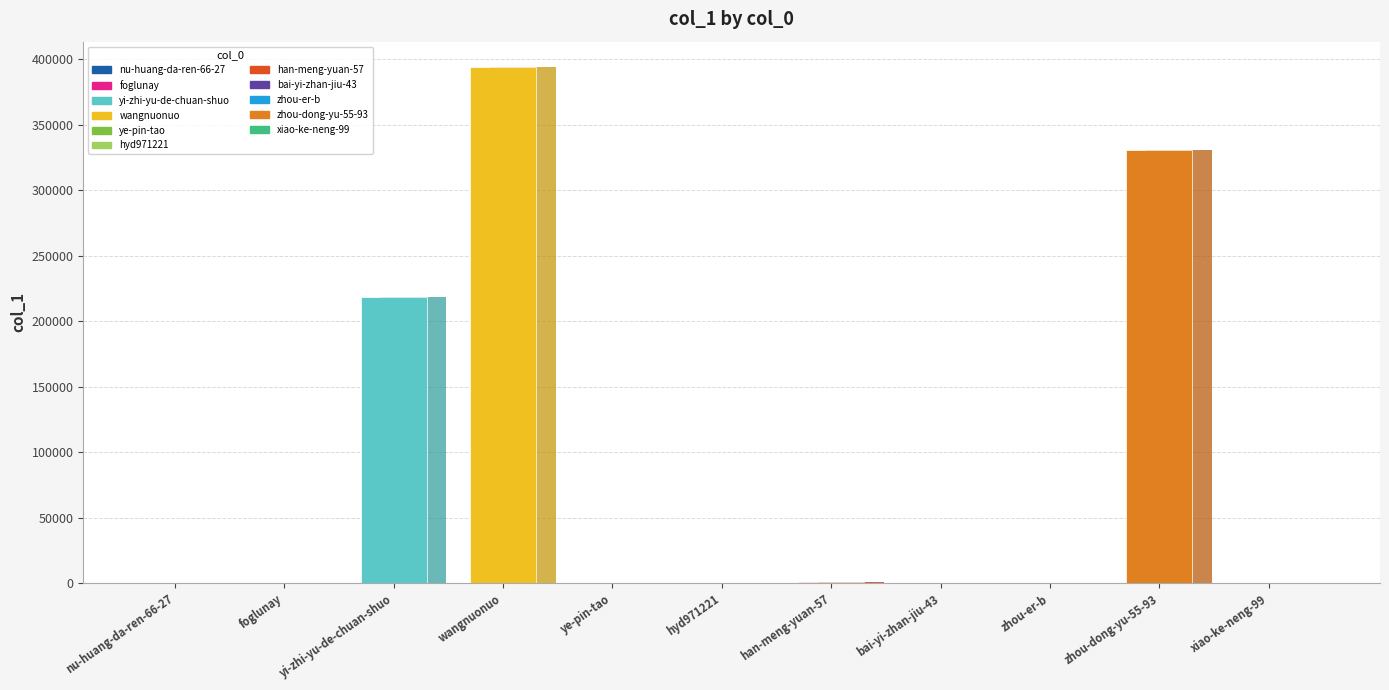

Which category has the lowest value across all series?

bai-yi-zhan-jiu-43